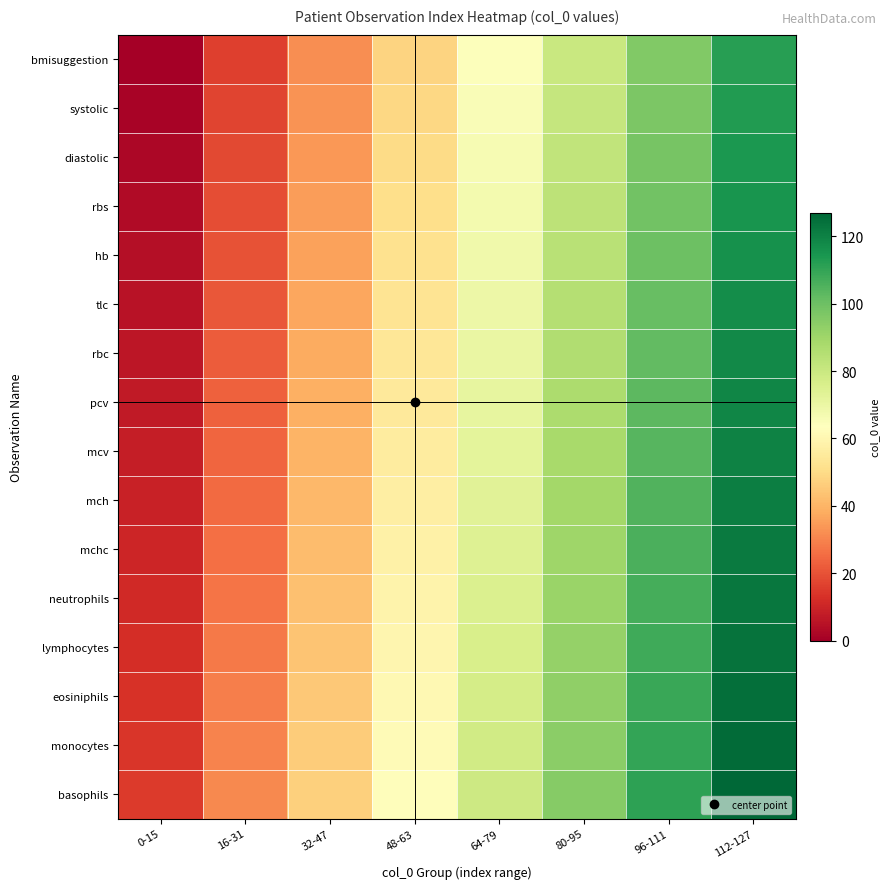

Reading right to left, list all the values displayed in this chart.

bmisuggestion: 112-127=112	96-111=96	80-95=80	64-79=64	48-63=48	32-47=32	16-31=16	0-15=0
systolic: 112-127=113	96-111=97	80-95=81	64-79=65	48-63=49	32-47=33	16-31=17	0-15=1
diastolic: 112-127=114	96-111=98	80-95=82	64-79=66	48-63=50	32-47=34	16-31=18	0-15=2
rbs: 112-127=115	96-111=99	80-95=83	64-79=67	48-63=51	32-47=35	16-31=19	0-15=3
hb: 112-127=116	96-111=100	80-95=84	64-79=68	48-63=52	32-47=36	16-31=20	0-15=4
tlc: 112-127=117	96-111=101	80-95=85	64-79=69	48-63=53	32-47=37	16-31=21	0-15=5
rbc: 112-127=118	96-111=102	80-95=86	64-79=70	48-63=54	32-47=38	16-31=22	0-15=6
pcv: 112-127=119	96-111=103	80-95=87	64-79=71	48-63=55	32-47=39	16-31=23	0-15=7
mcv: 112-127=120	96-111=104	80-95=88	64-79=72	48-63=56	32-47=40	16-31=24	0-15=8
mch: 112-127=121	96-111=105	80-95=89	64-79=73	48-63=57	32-47=41	16-31=25	0-15=9
mchc: 112-127=122	96-111=106	80-95=90	64-79=74	48-63=58	32-47=42	16-31=26	0-15=10
neutrophils: 112-127=123	96-111=107	80-95=91	64-79=75	48-63=59	32-47=43	16-31=27	0-15=11
lymphocytes: 112-127=124	96-111=108	80-95=92	64-79=76	48-63=60	32-47=44	16-31=28	0-15=12
eosiniphils: 112-127=125	96-111=109	80-95=93	64-79=77	48-63=61	32-47=45	16-31=29	0-15=13
monocytes: 112-127=126	96-111=110	80-95=94	64-79=78	48-63=62	32-47=46	16-31=30	0-15=14
basophils: 112-127=127	96-111=111	80-95=95	64-79=79	48-63=63	32-47=47	16-31=31	0-15=15